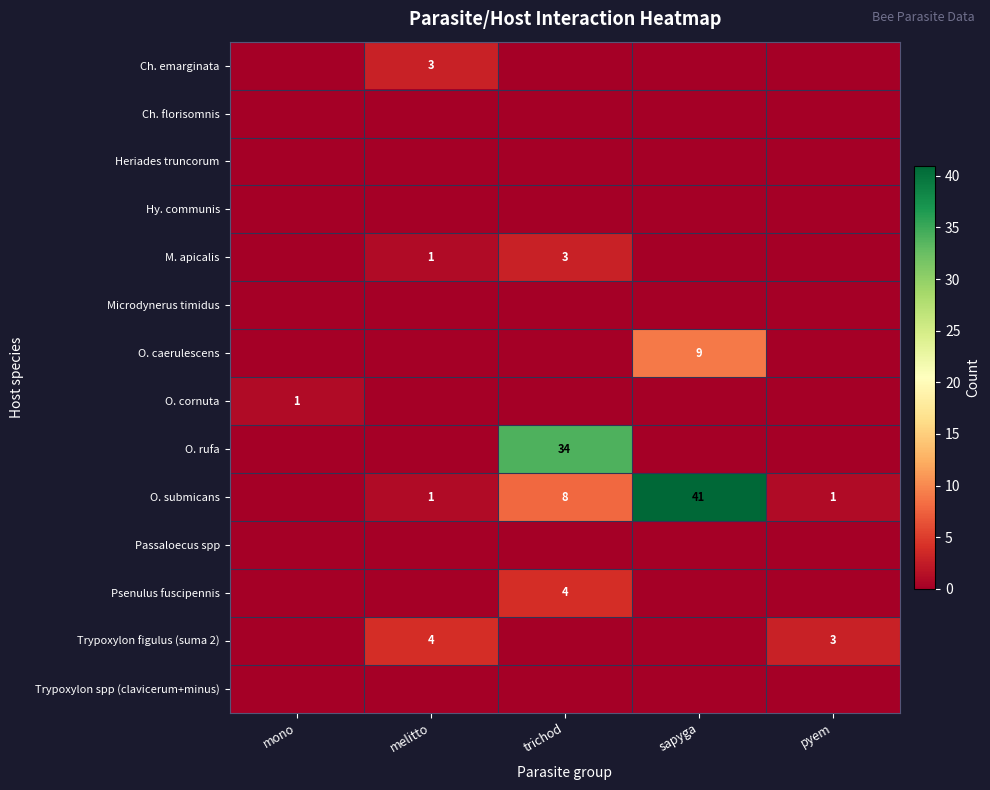

True or false: O. submicans has a value of 3 at trichod.

False